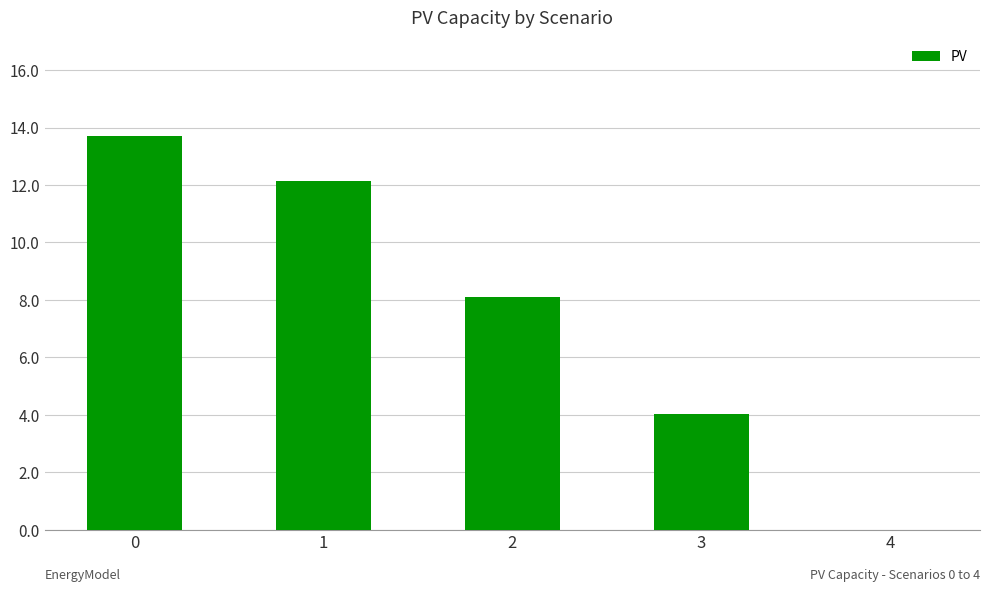

What is the average value?

7.6